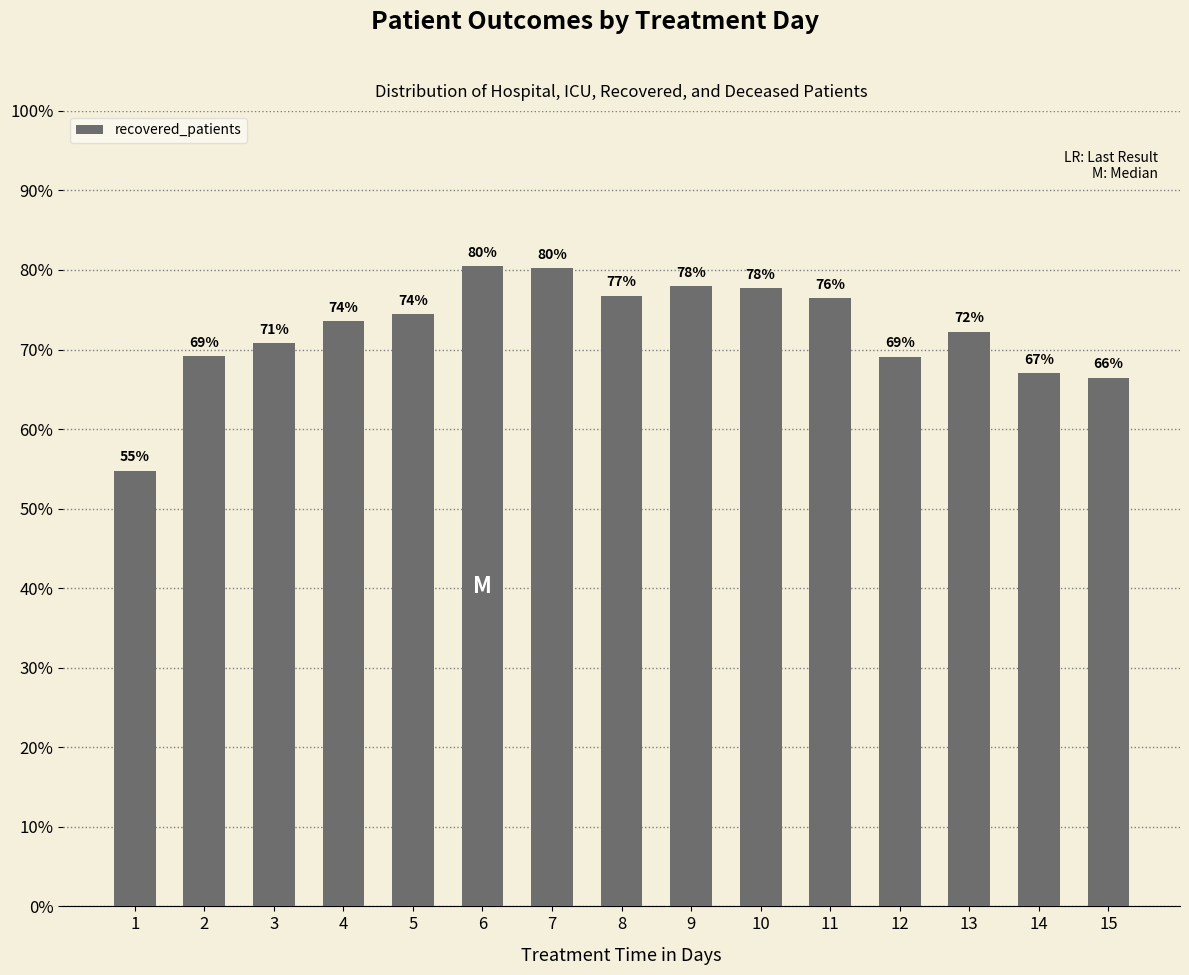

What is the difference between the values at 9 and 14?

10.9